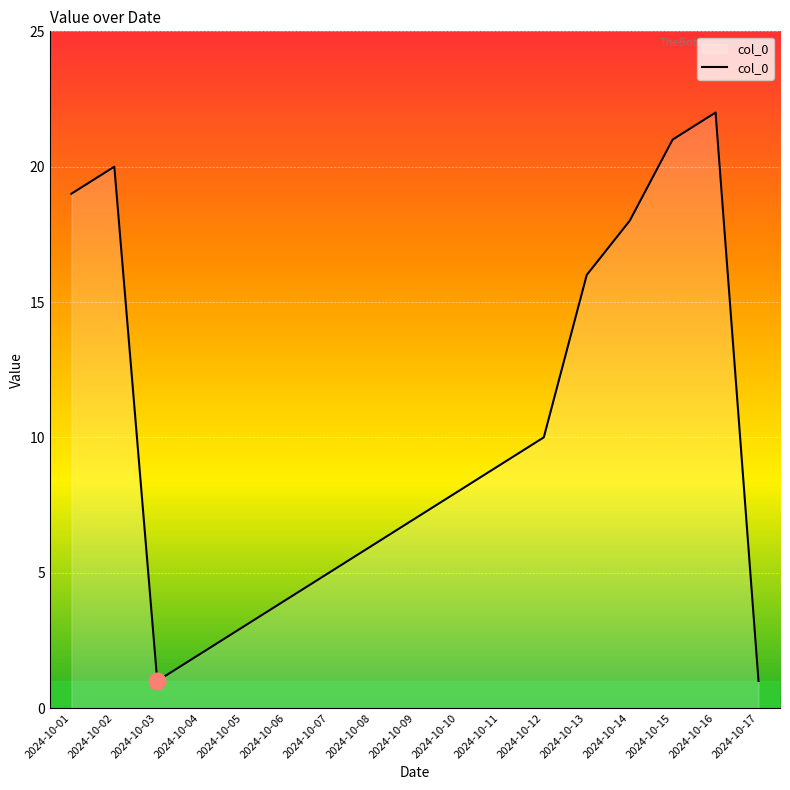

How many lines are shown in the chart?

1